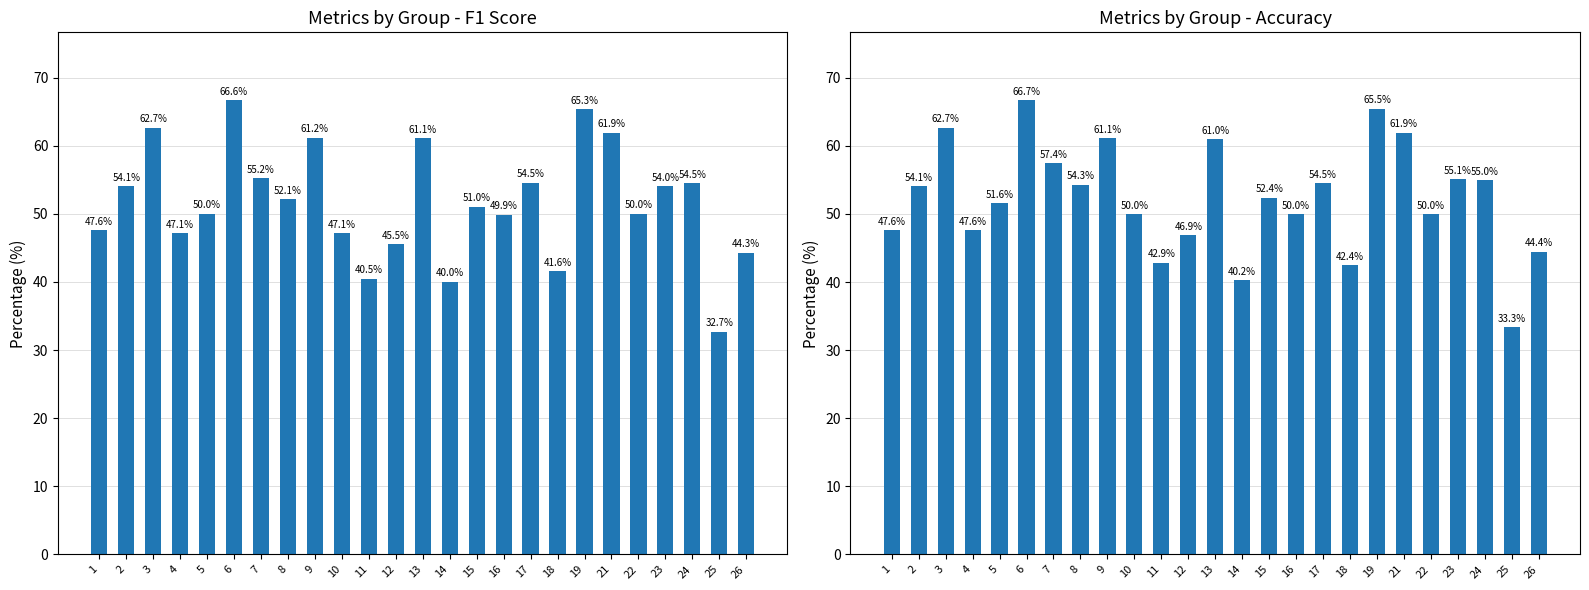

What is the spread (max minus min) of values at 13?

0.1